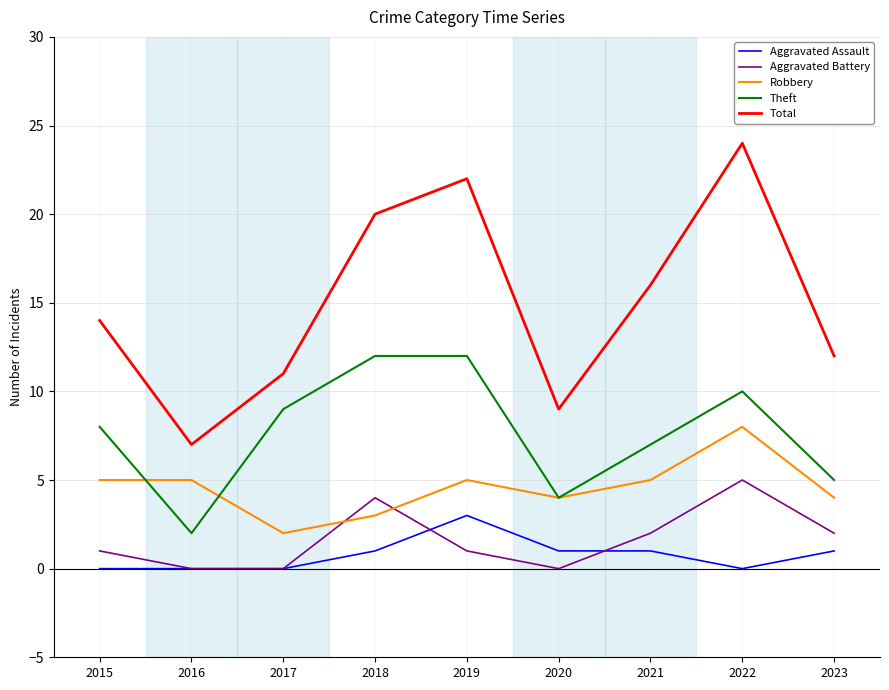

Does the chart have visible grid lines?

Yes